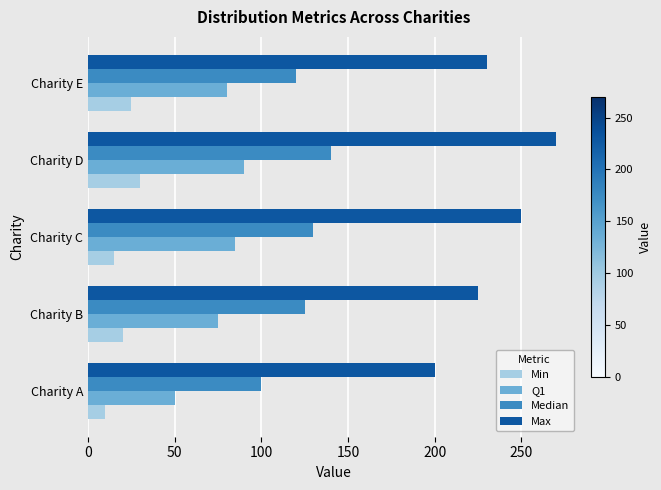

What is the approximate value of Median at Charity C?

130